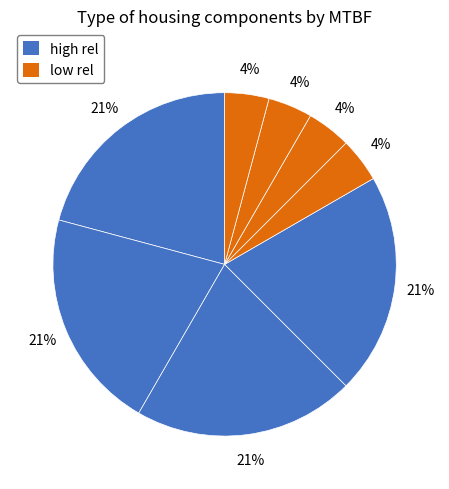

Rank the categories by value from highest to lowest.

high rel 1, high rel 2, high rel 3, high rel 4, low rel 1, low rel 2, low rel 3, low rel 4